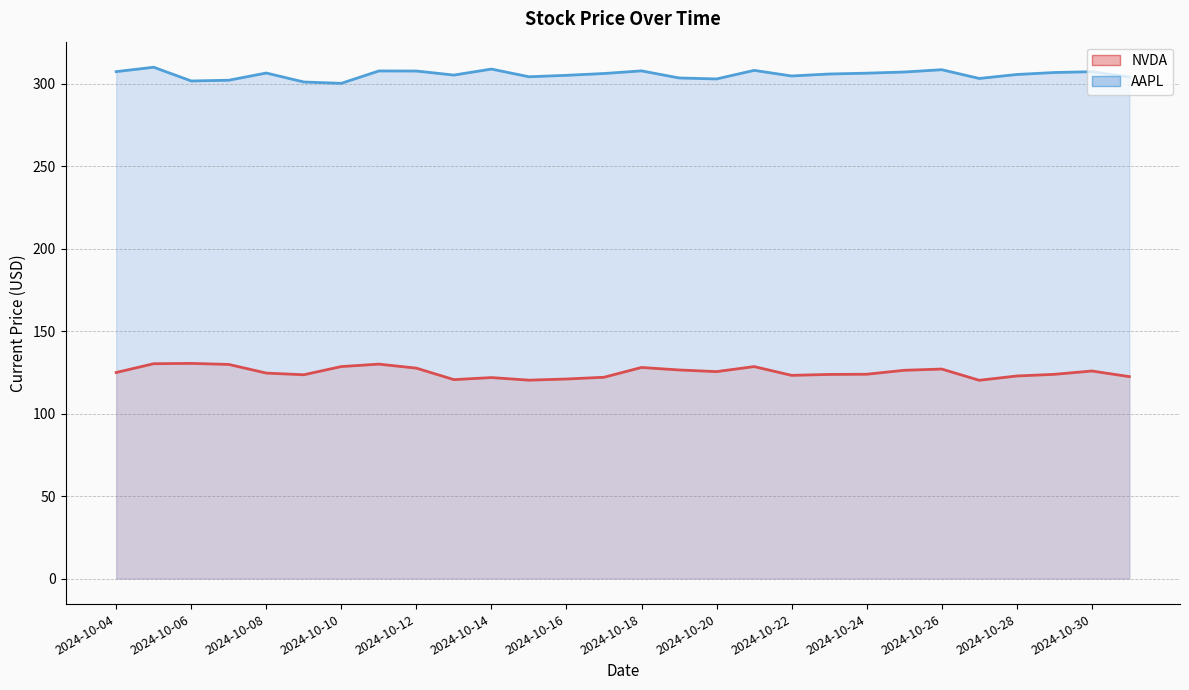

What is the value of the NVDA point at the 22nd from the left?

126.3